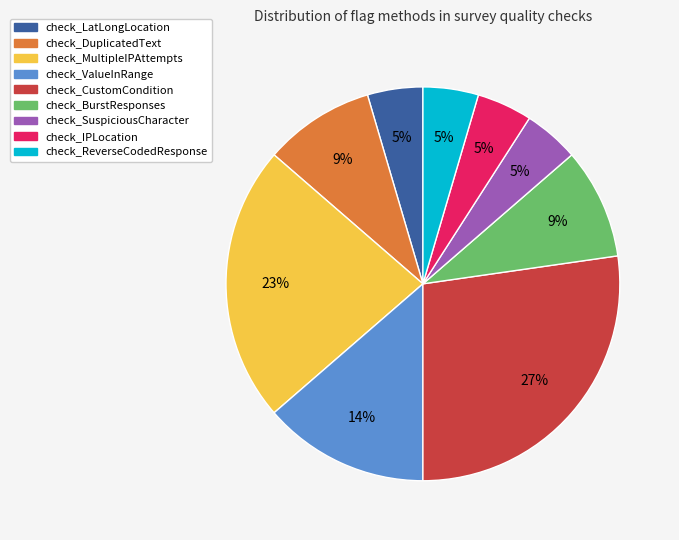

To the nearest percent, what is the average slice percentage?

11%